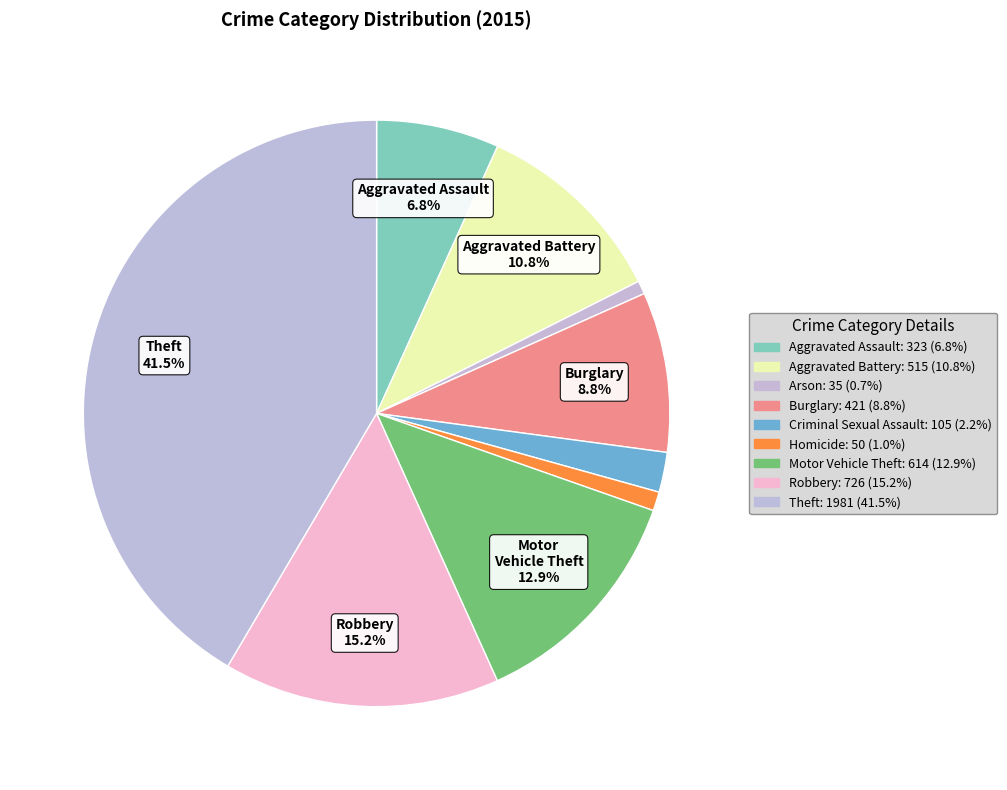

Which slice is the smallest?

Arson